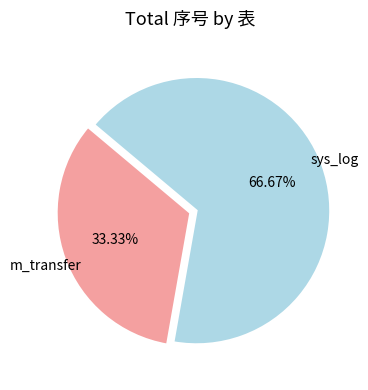

Between sys_log and m_transfer, which is larger?

sys_log